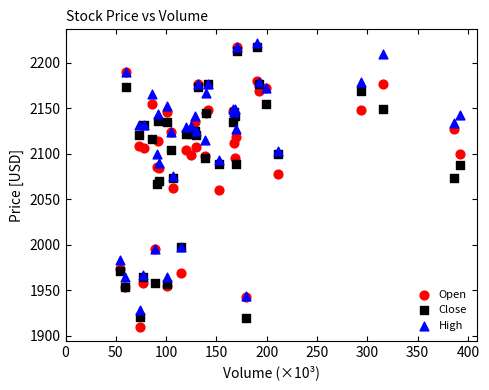

Which series contains the highest Y value?

High